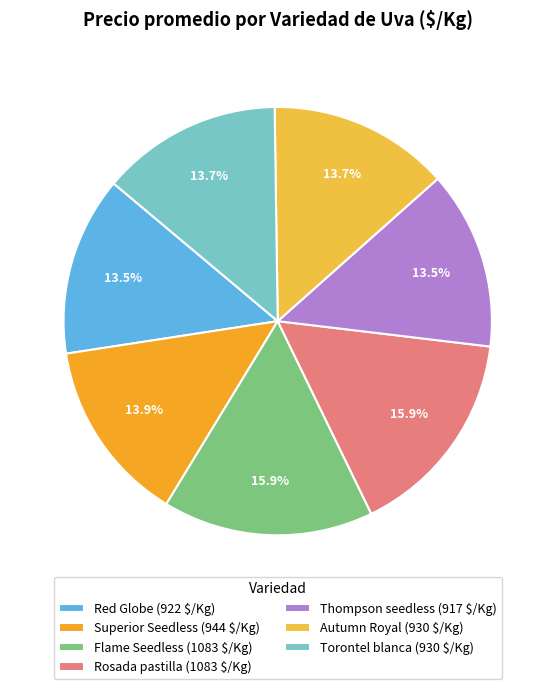

Is there any slice that represents more than half of the pie?

No